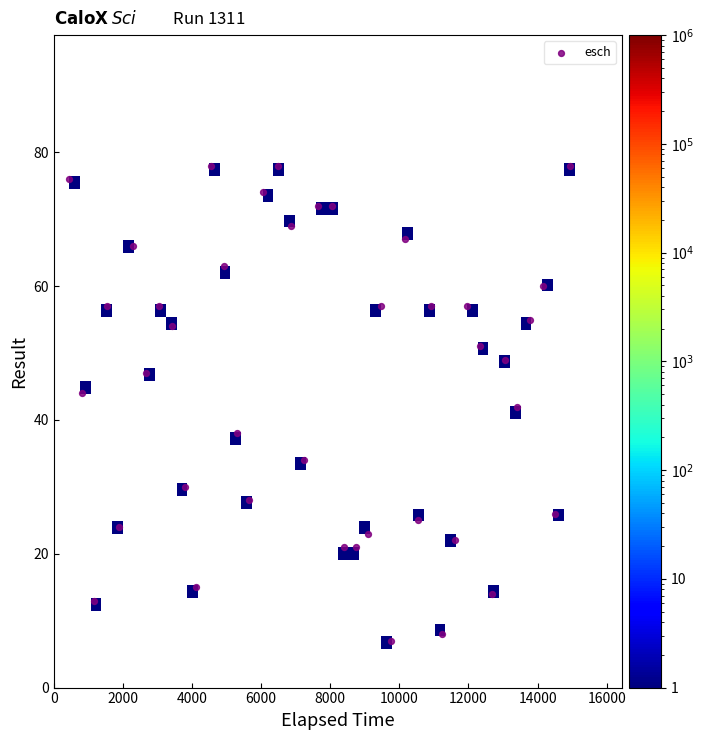

What is the range of Y values (max minus min)?

71.0